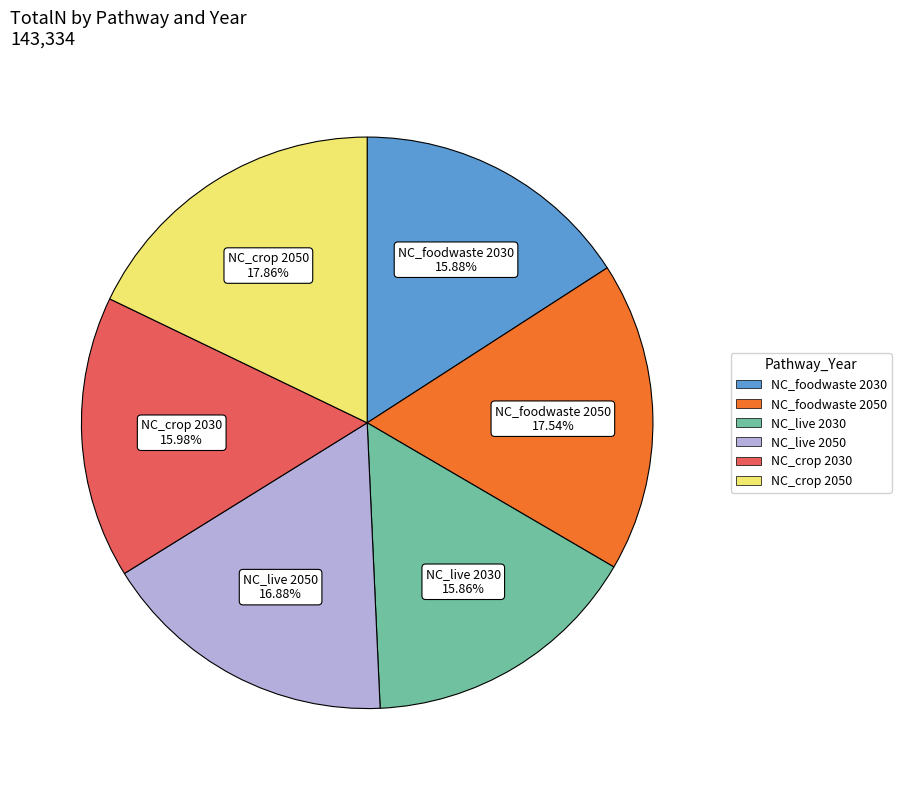

Is there any slice that represents more than half of the pie?

No